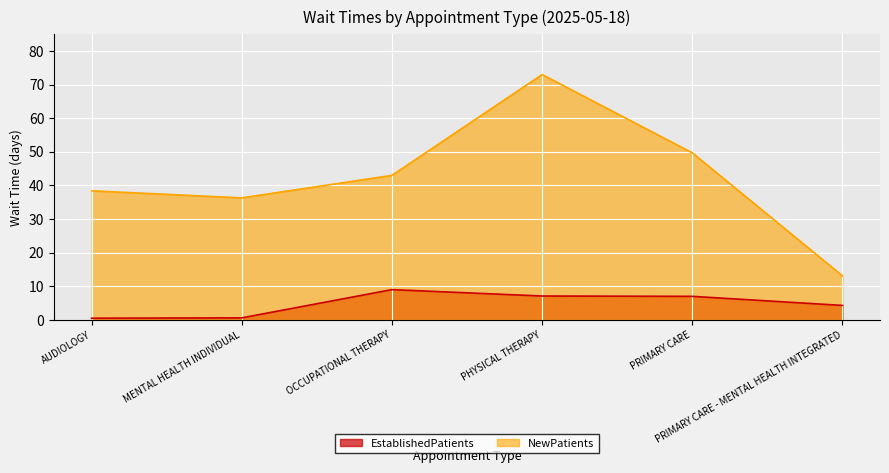

What is the value of the NewPatients point at the 1st from the left?

38.4